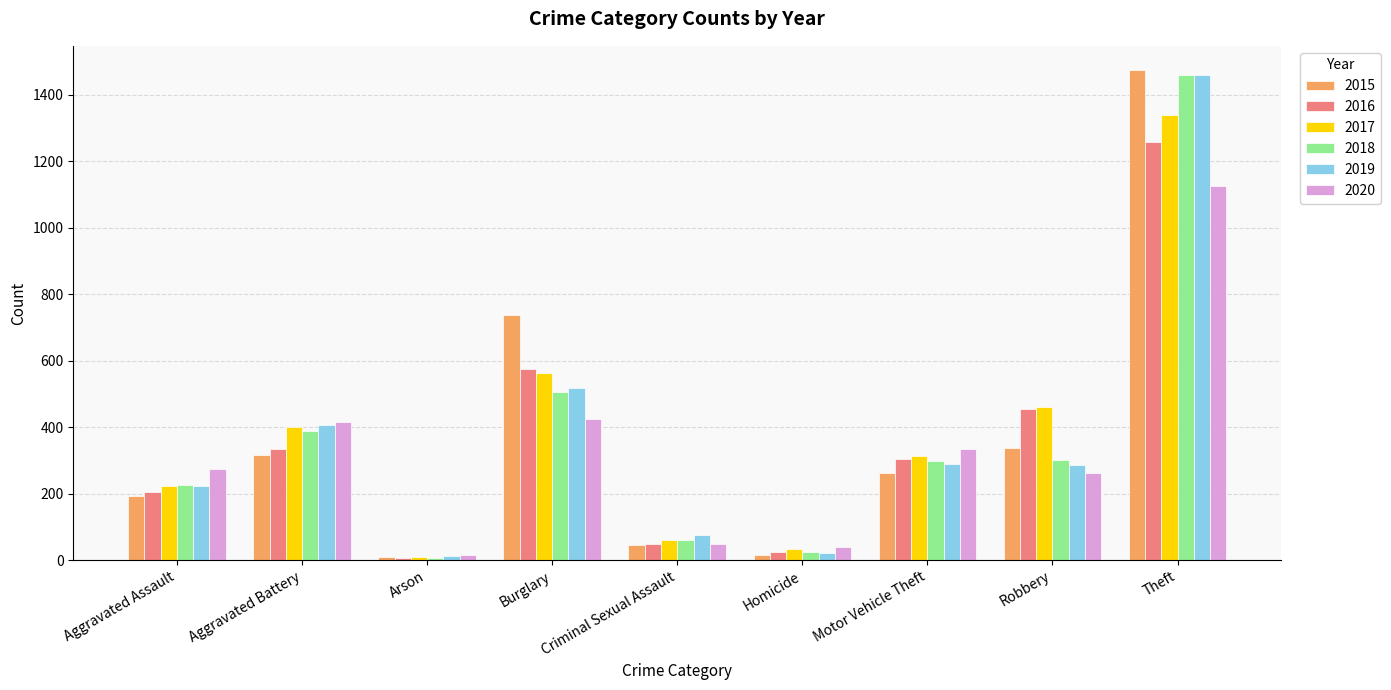

How many series are shown in this chart?

6